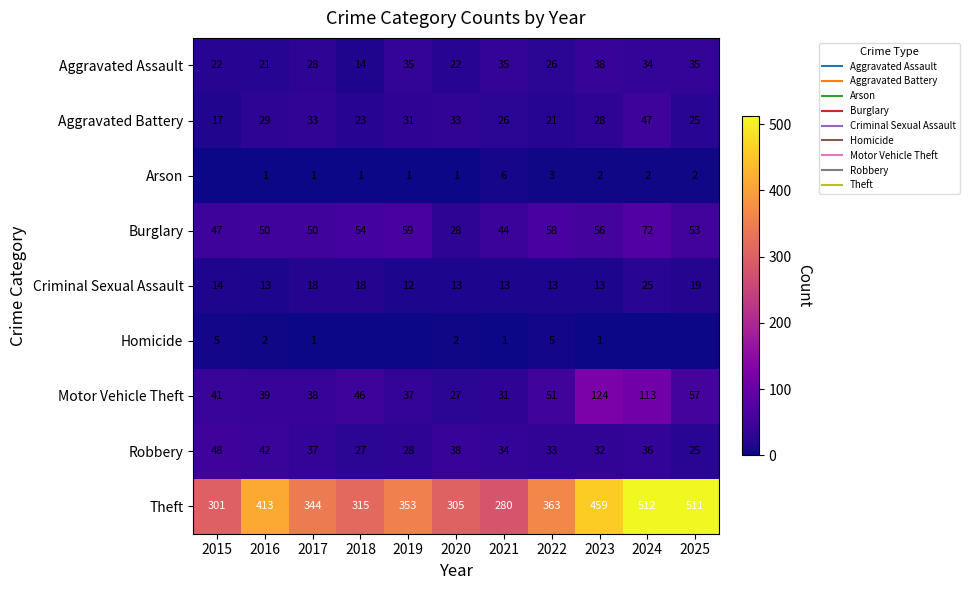

Read the Homicide value at 2020.

2